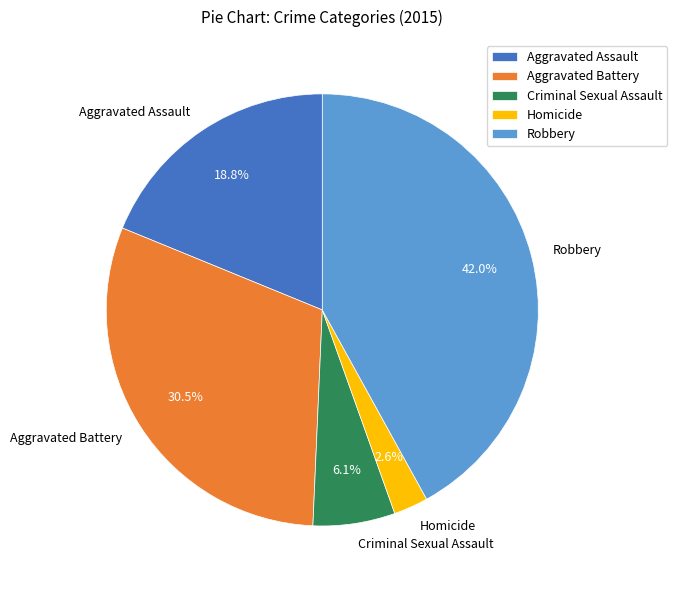

How many slices are in this pie chart?

5